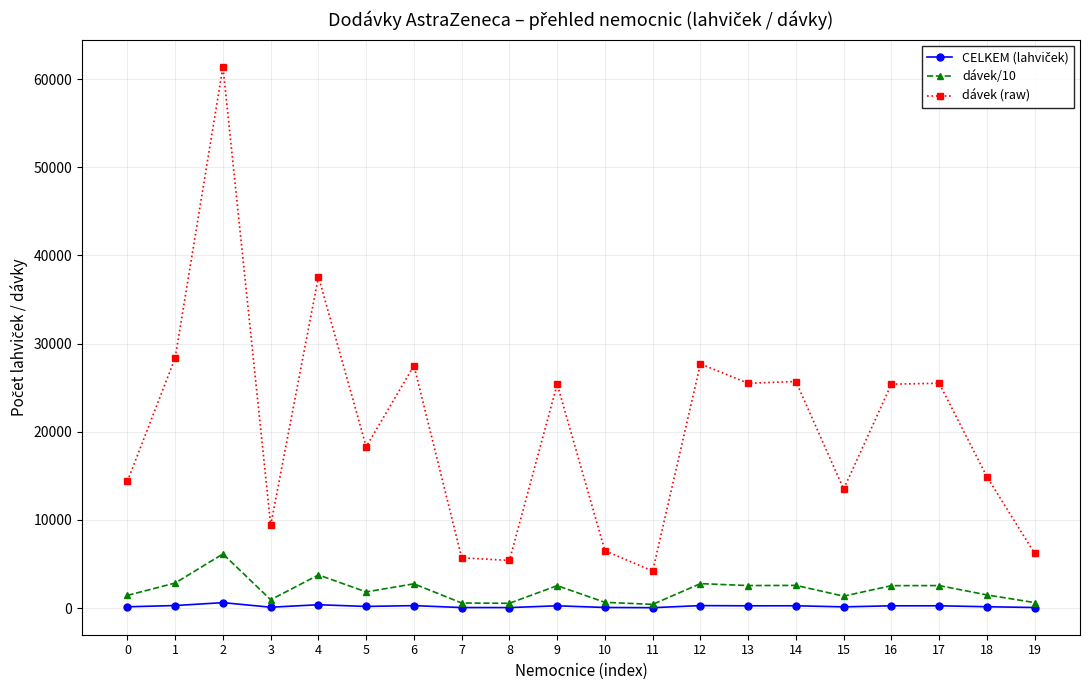

What is the difference between the dávek (raw) values at 0 and 11?

10200